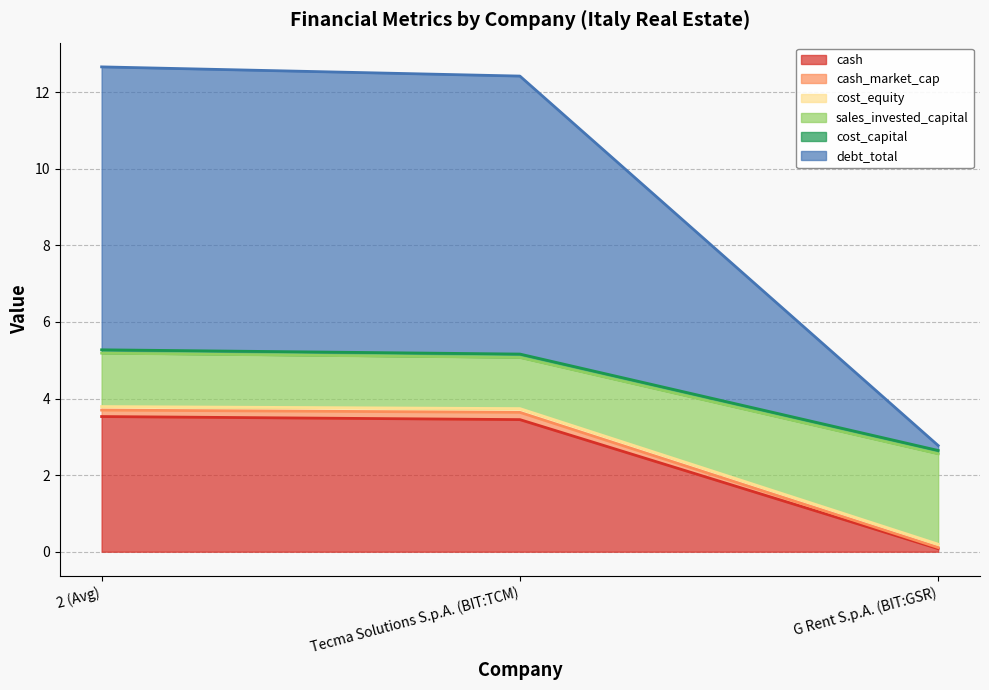

Where does the sales_invested_capital series first go above 3?

2 (Avg)